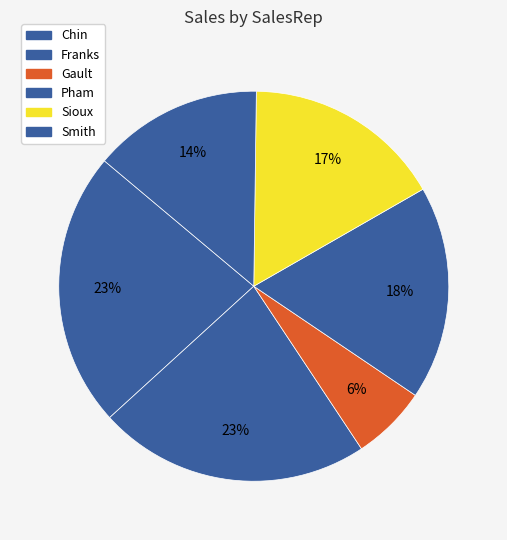

What is the largest slice in the pie chart?

Chin